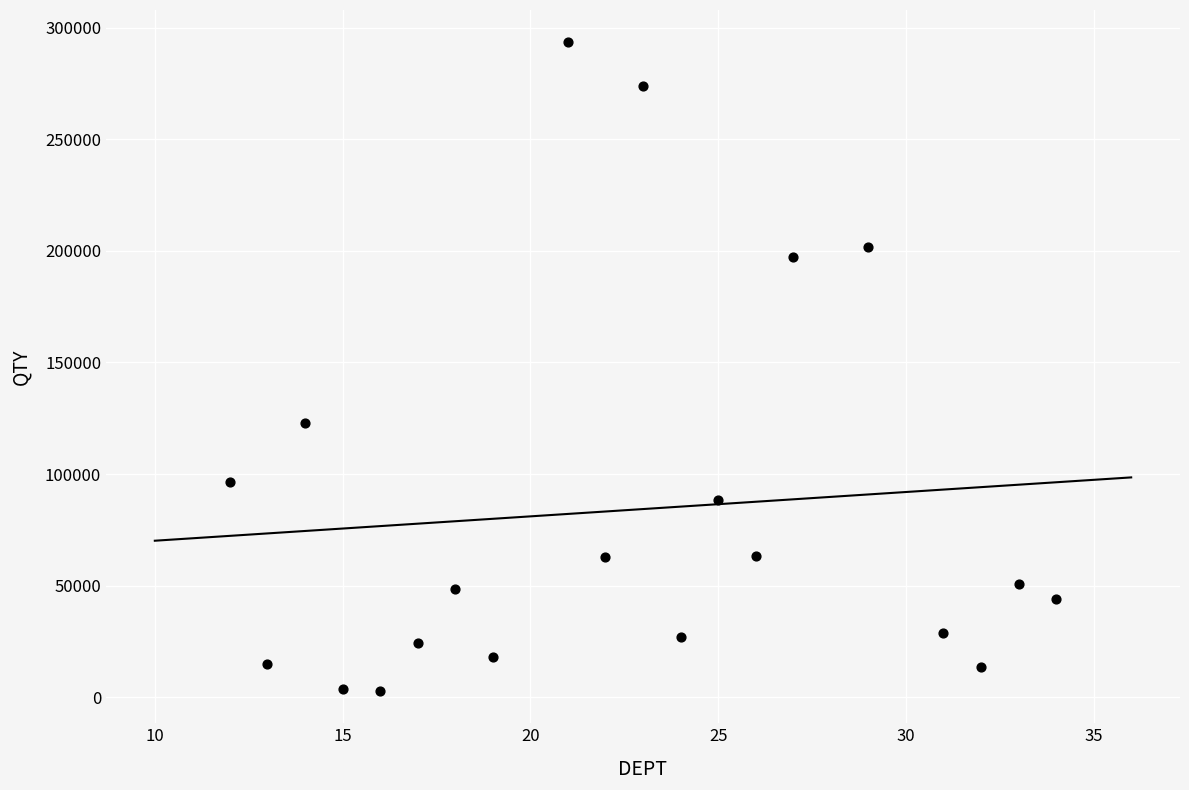

What Y value in the scatter plot is closest to 148133?

122709.0